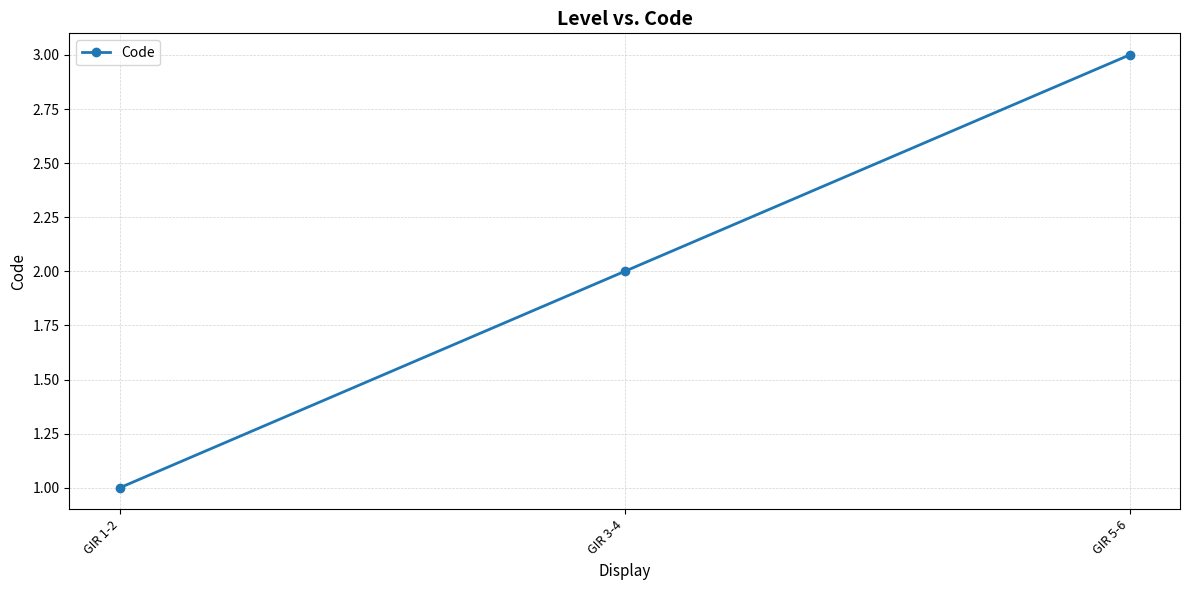

True or false: the data shows 1 at GIR 1-2.

True